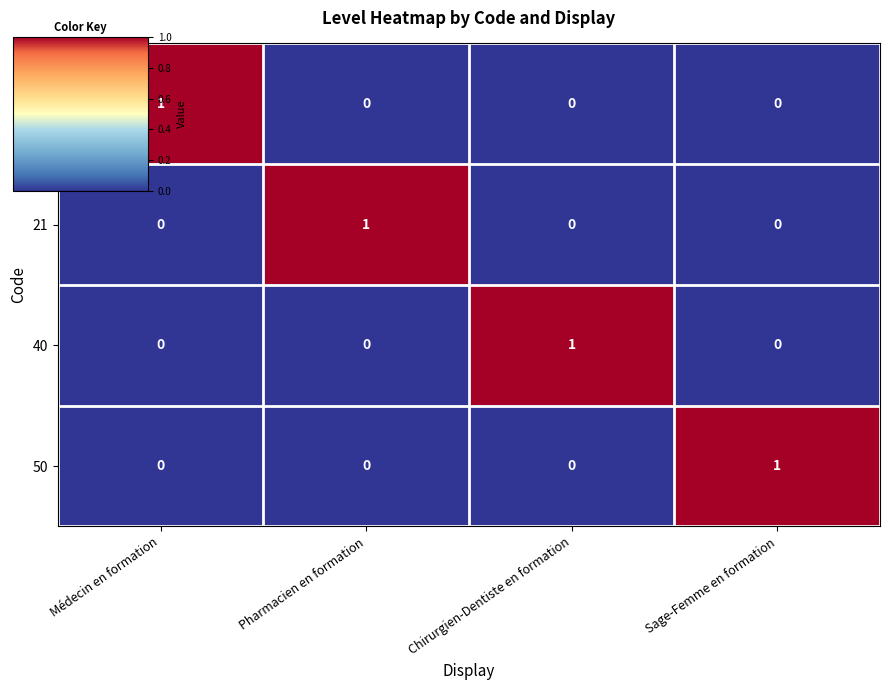

Count the 10 values in the range 0 to 1.

4